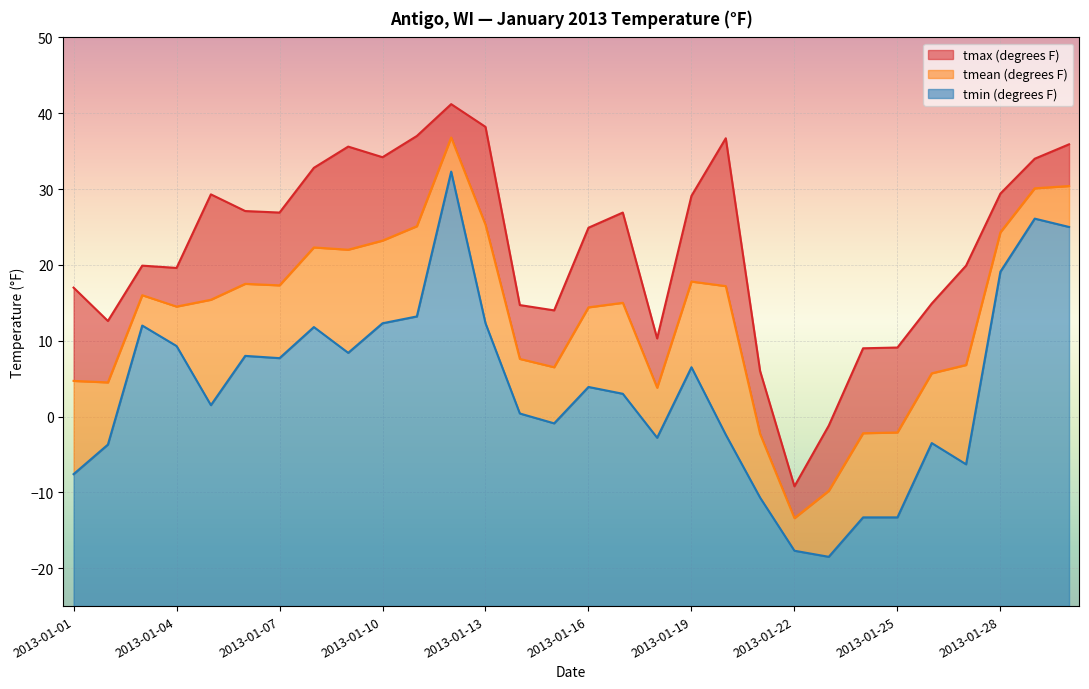

At which category does the chart reach its minimum across all series?

2013-01-23